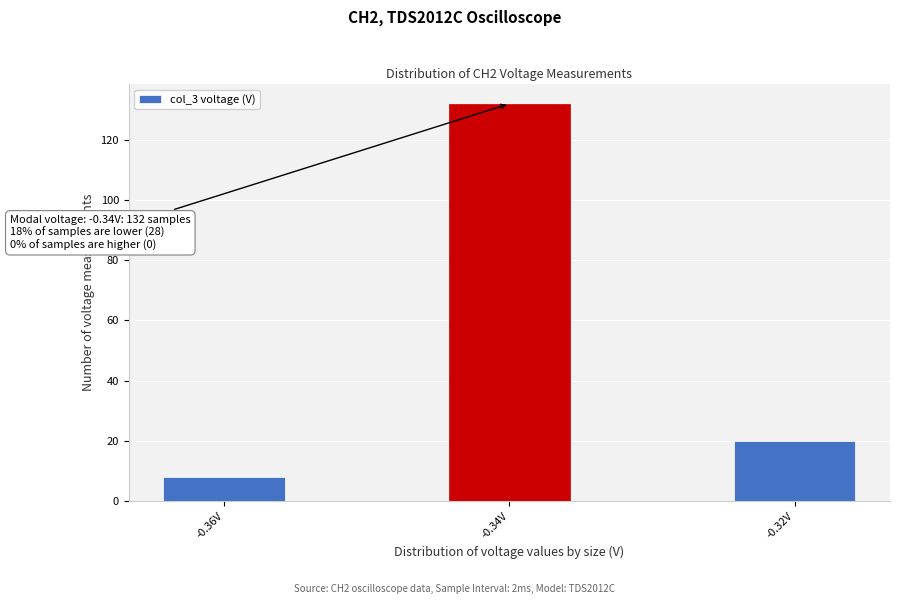

Reading left to right, what are all the values shown in this chart?

8	132	20